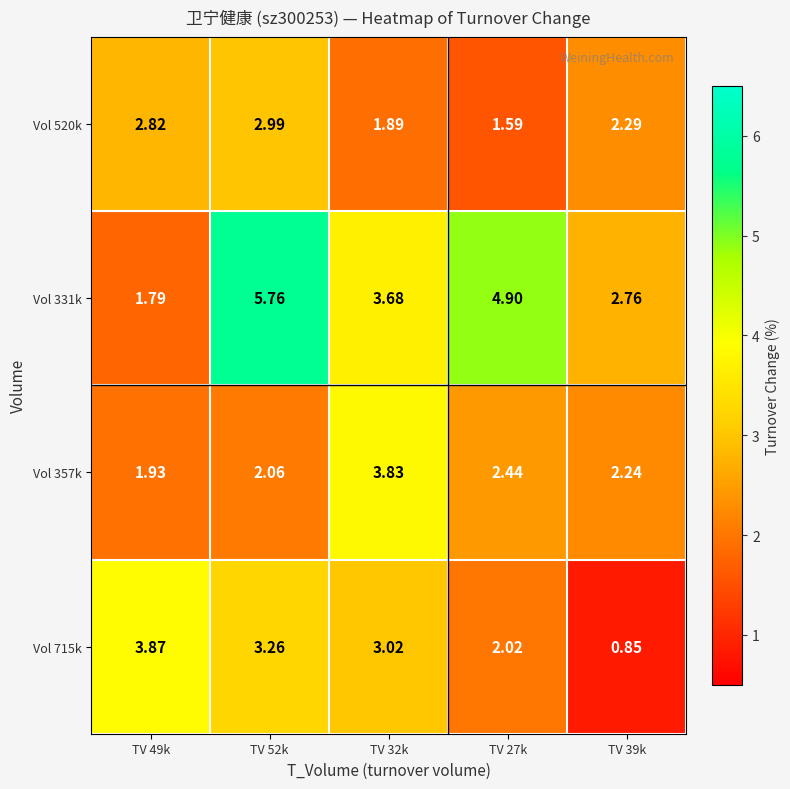

How many values in the Vol 357k series exceed 2?

4